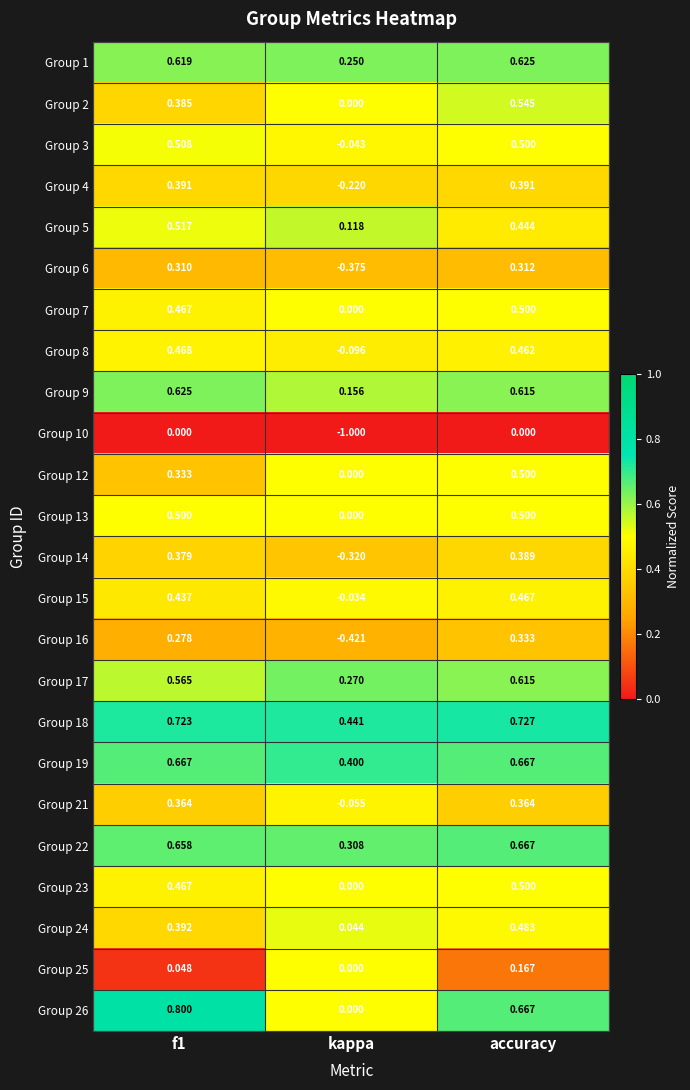

What is the maximum value shown in the chart?

0.8